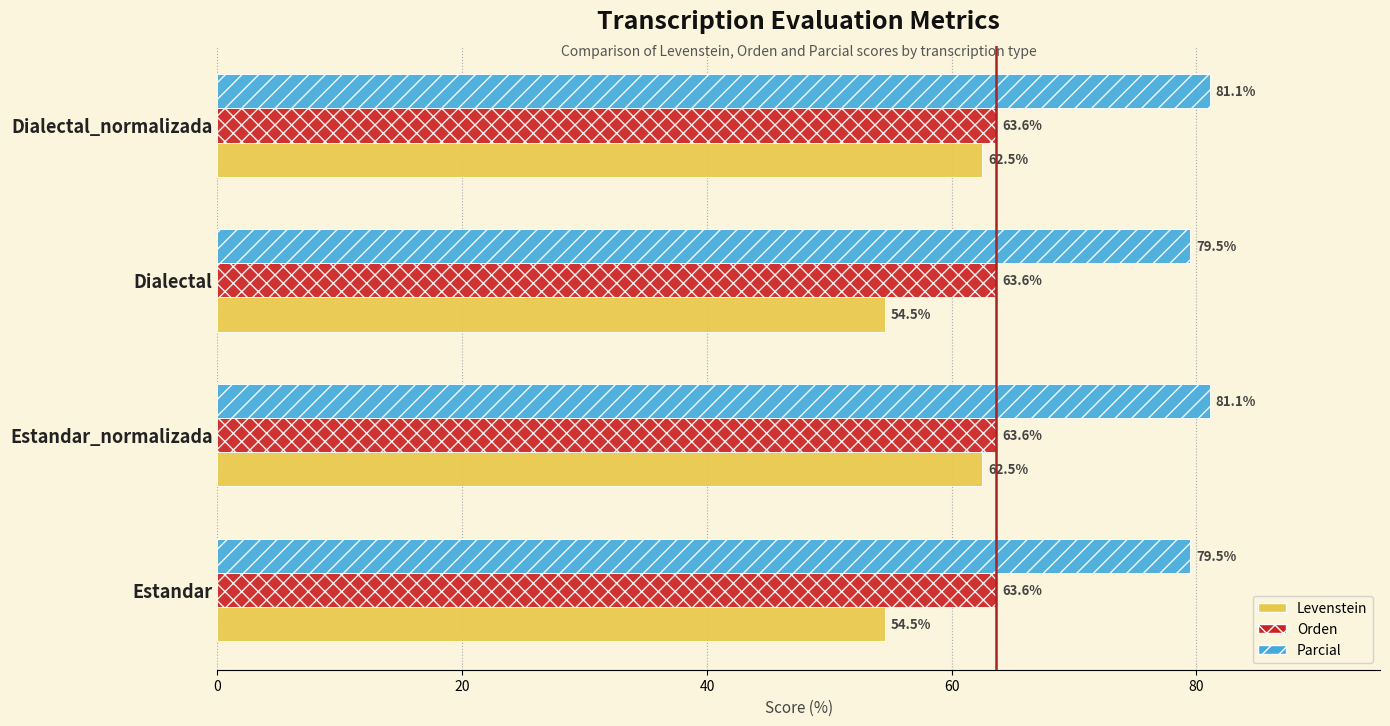

Which series has the largest range (max minus min)?

Levenstein